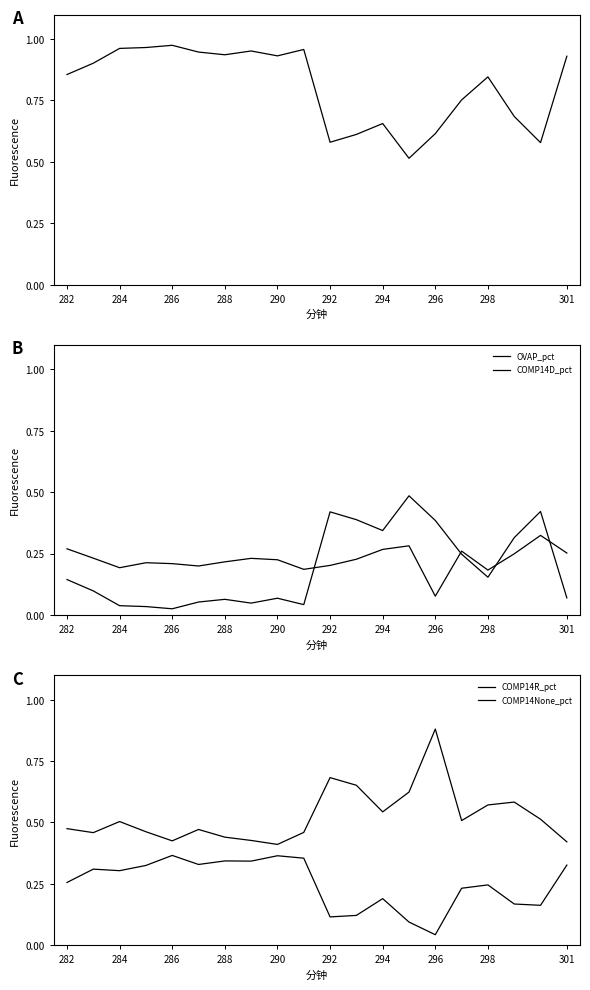

In OVAP_pct, how many points are lower than both neighbors (excluding endpoints)?

5